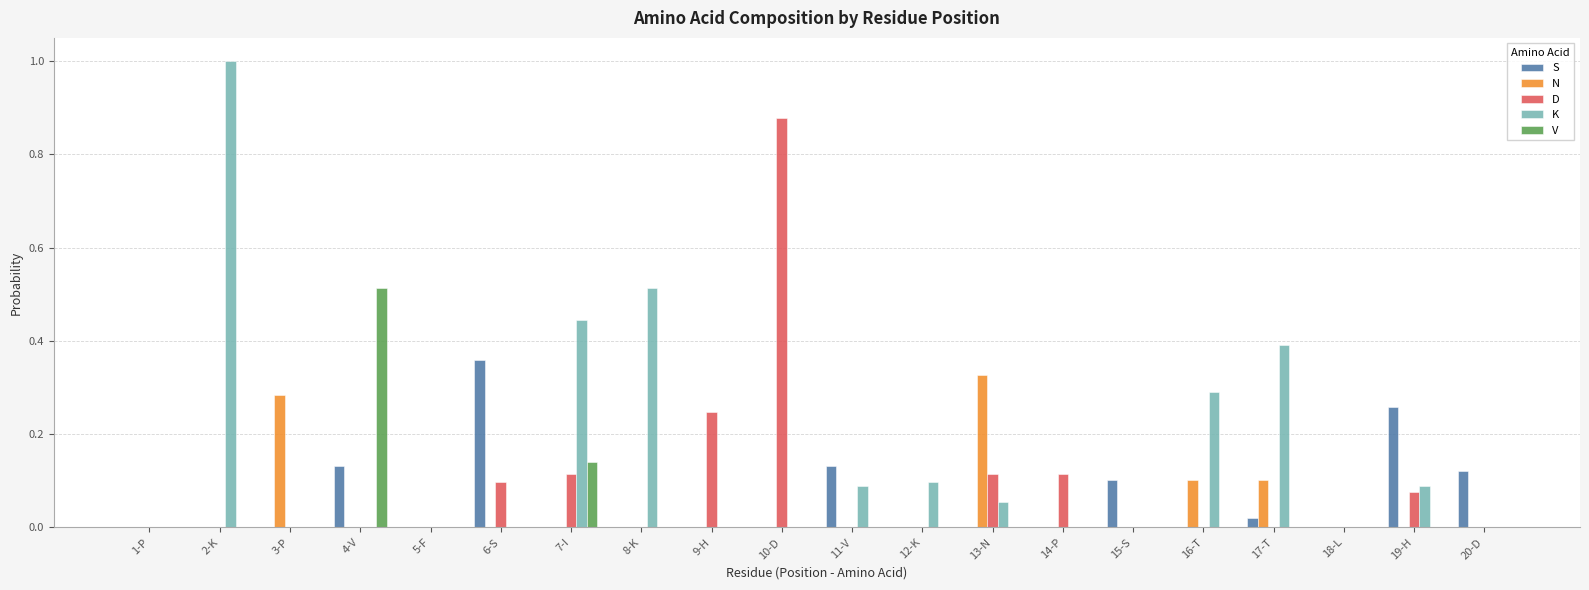

What is the sum of all K values?

3.0